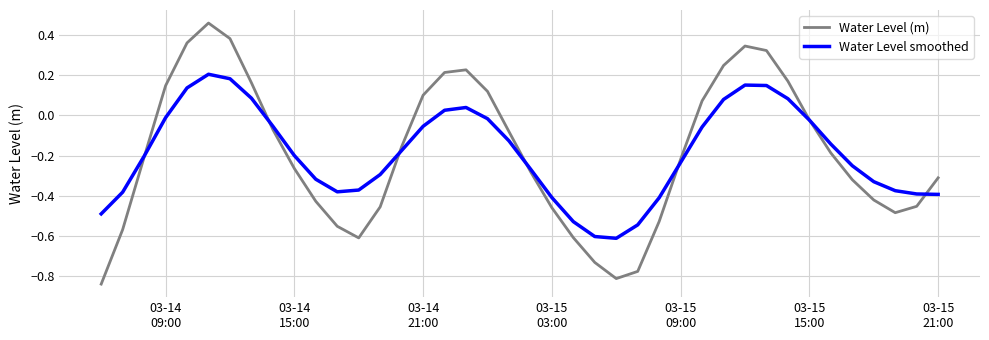

In Water Level (m), how many points are higher than both neighbors (excluding endpoints)?

3